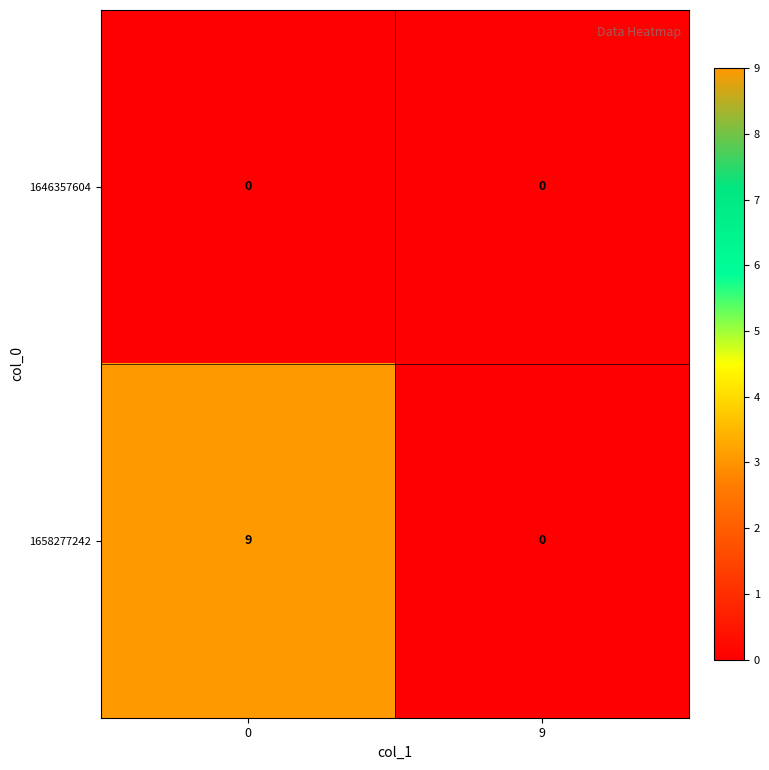

What is the difference between the highest and lowest values at 0?

9